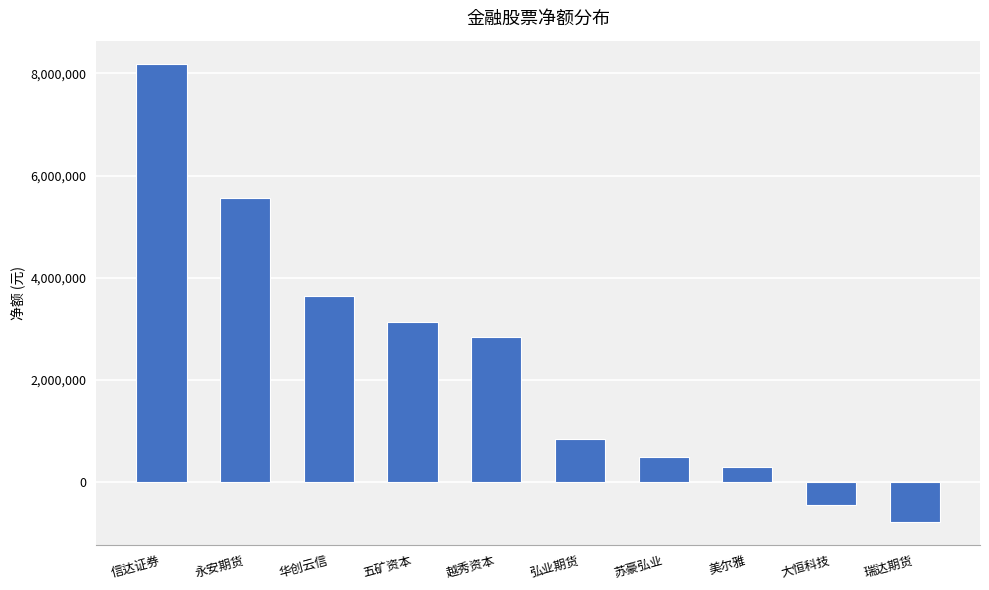

What position from the right is 弘业期货?

5